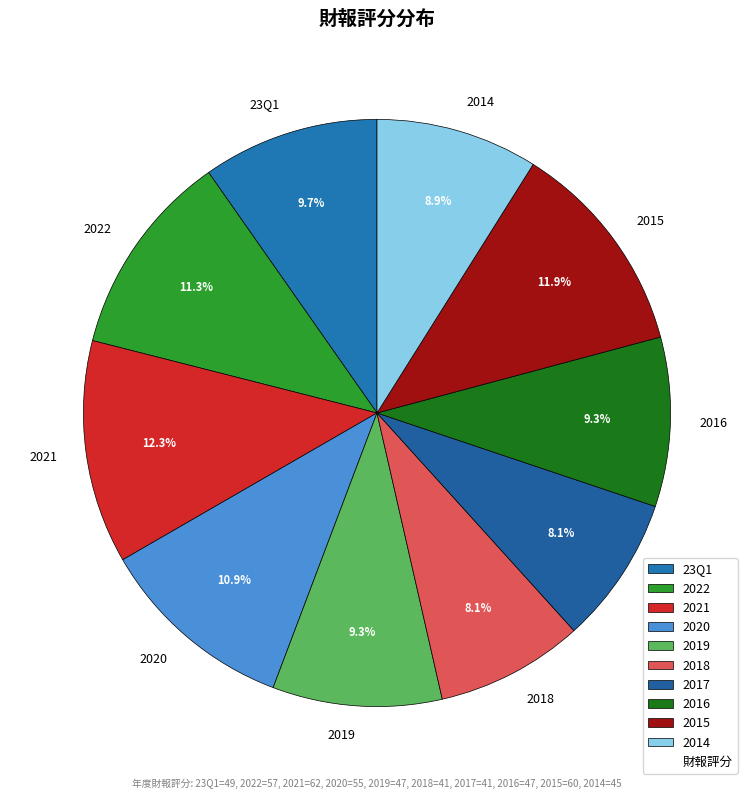

Count the number of slices in the pie.

10